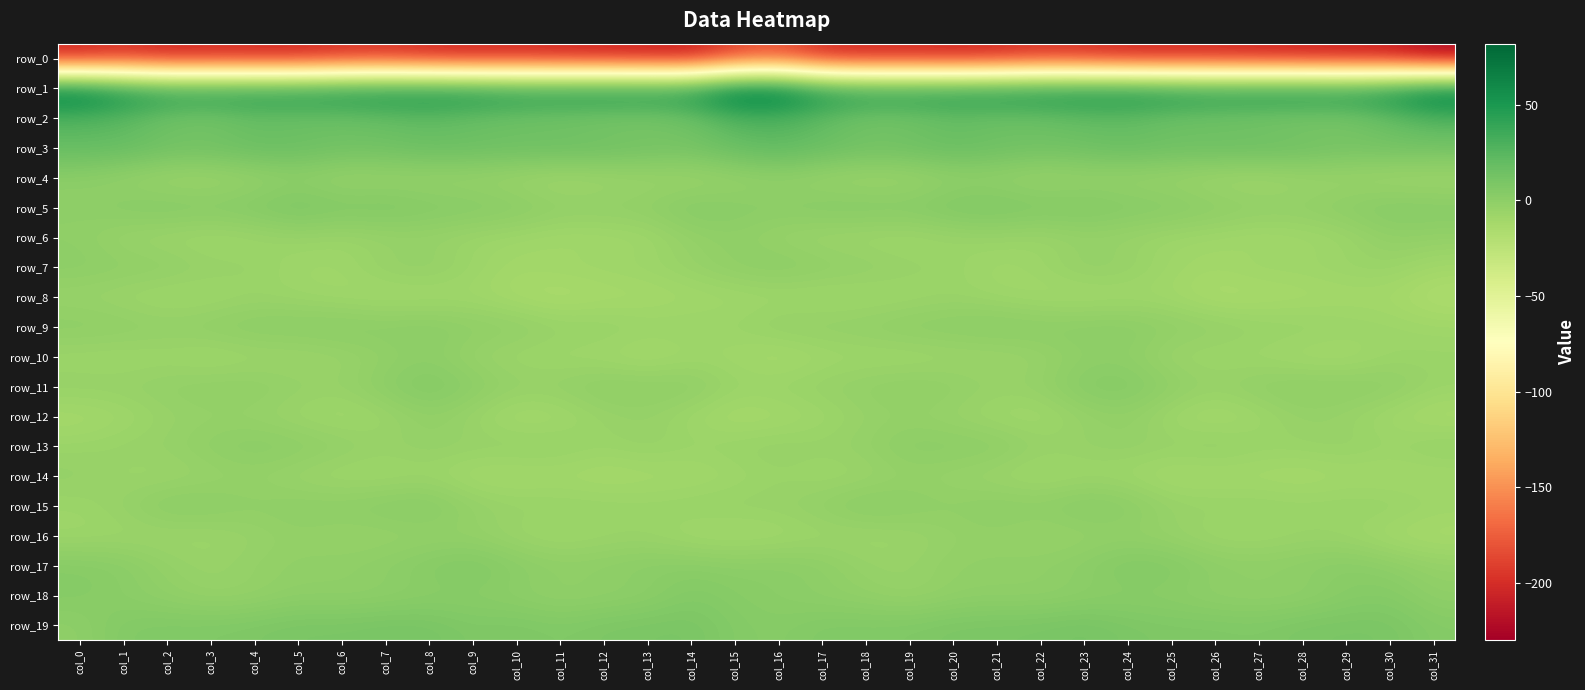

At which label is row_18 closest to 0?

col_13